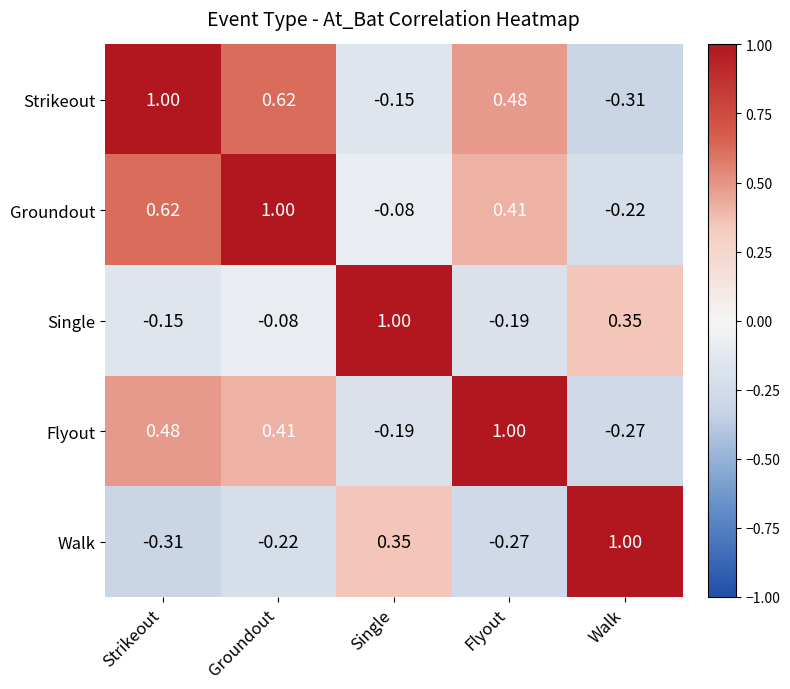

Count the number of categories in the chart.

5